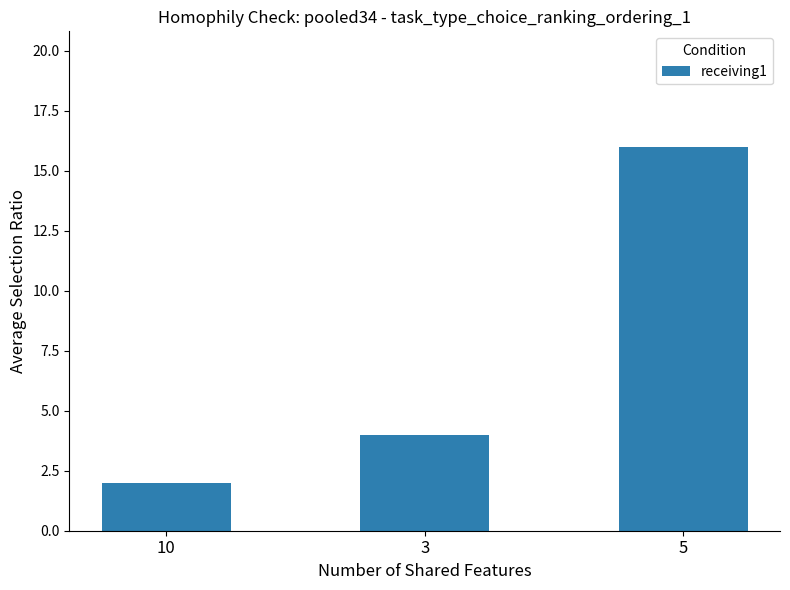

Between 5 and 10, which is larger?

5